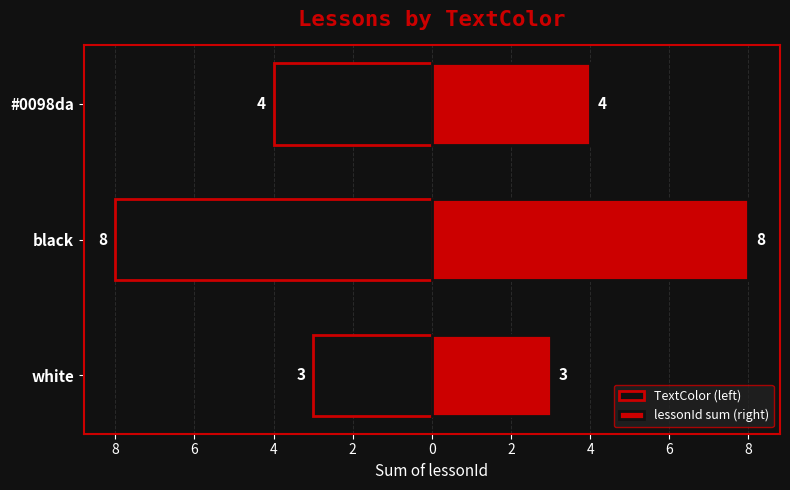

Rank the series by their maximum value, from lowest to highest.

TextColor (left), lessonId sum (right)